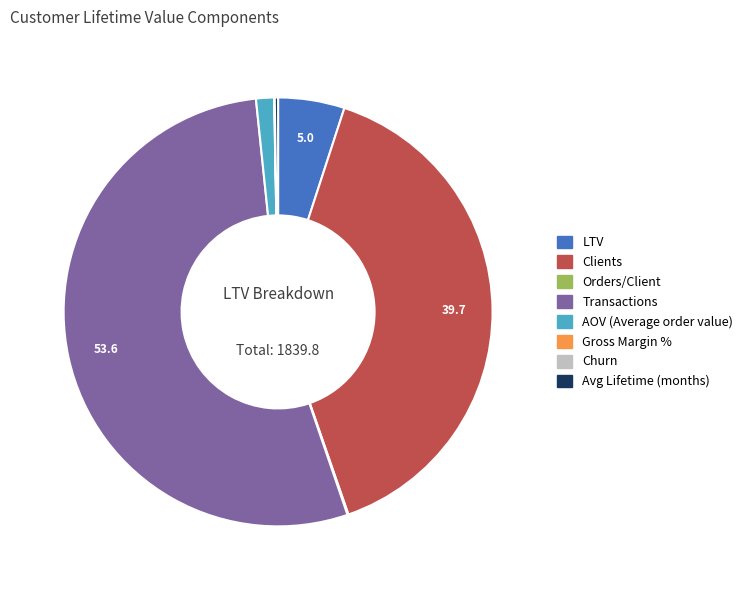

Is there any slice that represents more than half of the pie?

Yes